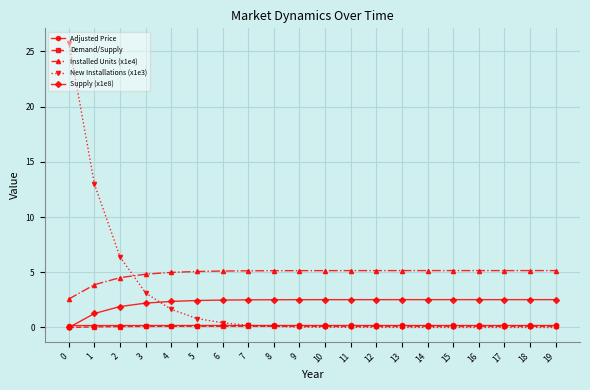

Is it true that Installed Units (x1e4) equals 5.2 at 19?

True